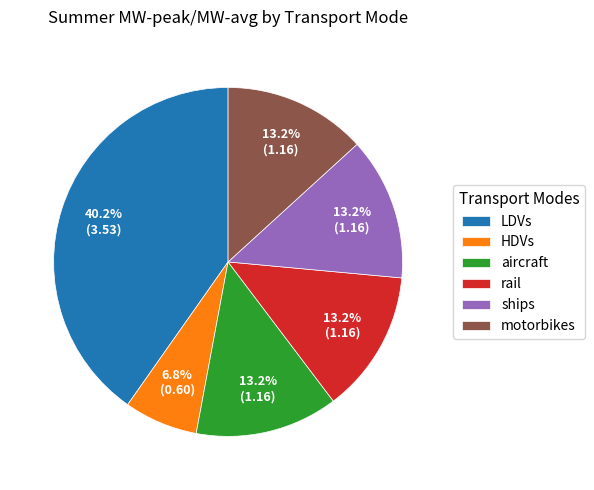

Approximately how many times larger is the value at motorbikes compared to ships?

1.0